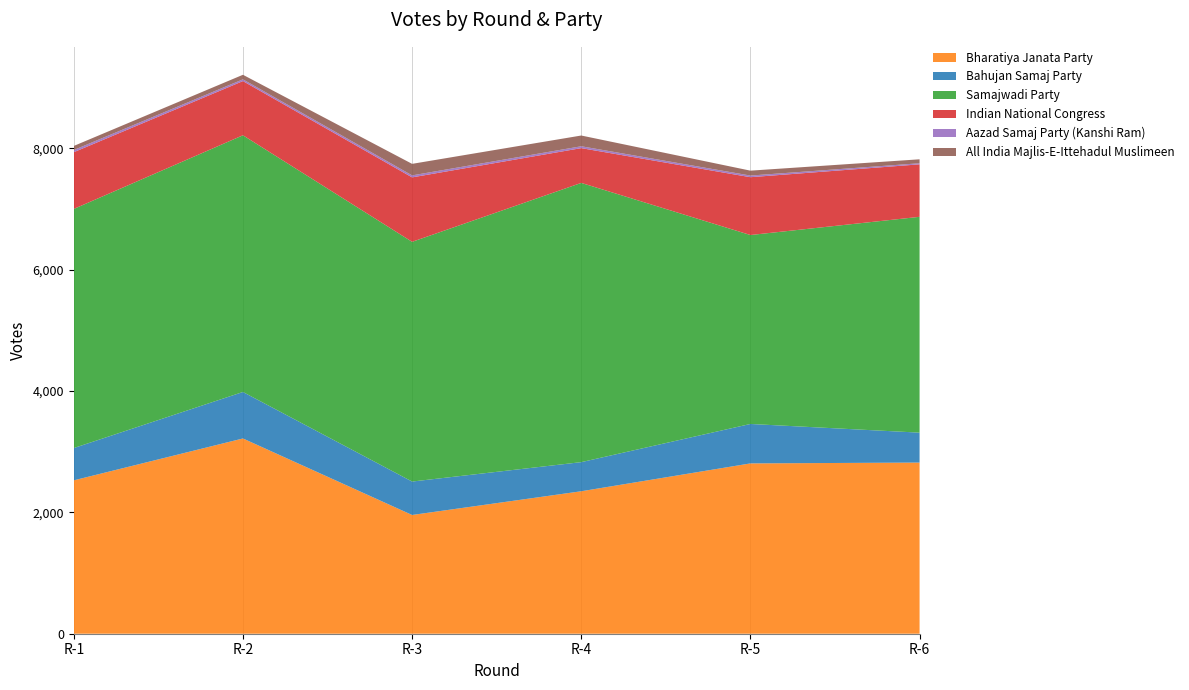

Reading left to right, what are all the values shown in this chart?

Bharatiya Janata Party: R-1=2528	R-2=3218	R-3=1957	R-4=2348	R-5=2807	R-6=2821
Bahujan Samaj Party: R-1=532	R-2=766	R-3=551	R-4=480	R-5=650	R-6=493
Samajwadi Party: R-1=3941	R-2=4231	R-3=3951	R-4=4602	R-5=3114	R-6=3557
Indian National Congress: R-1=935	R-2=893	R-3=1062	R-4=573	R-5=953	R-6=865
Aazad Samaj Party (Kanshi Ram): R-1=36	R-2=29	R-3=33	R-4=31	R-5=27	R-6=18
All India Majlis-E-Ittehadul Muslimeen: R-1=67	R-2=75	R-3=190	R-4=177	R-5=81	R-6=65